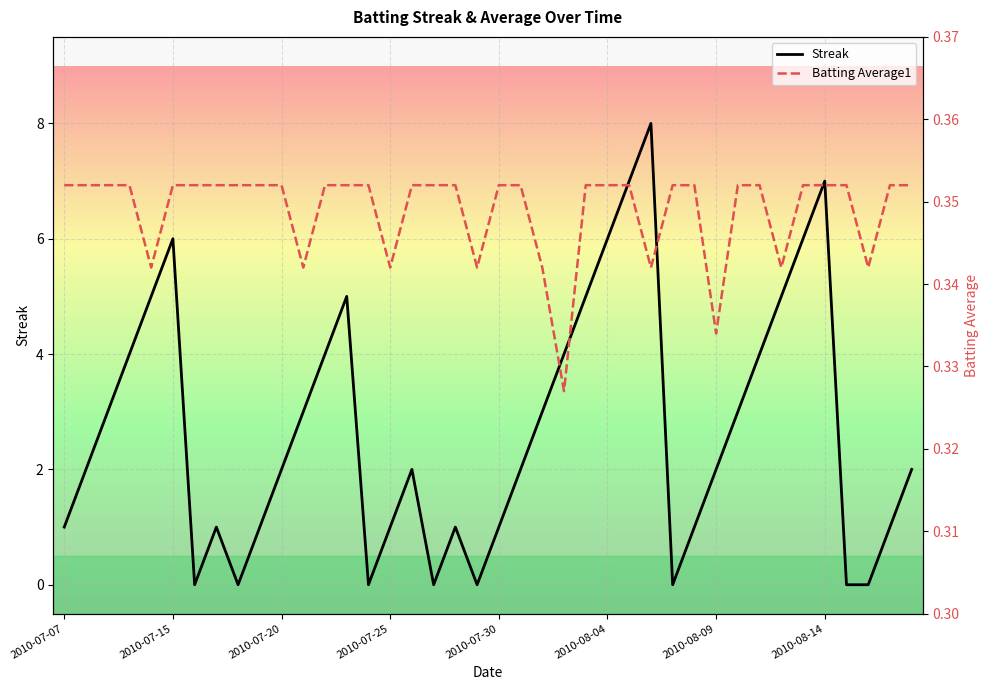

Rank the series by their maximum value, from lowest to highest.

Batting Average1, Streak